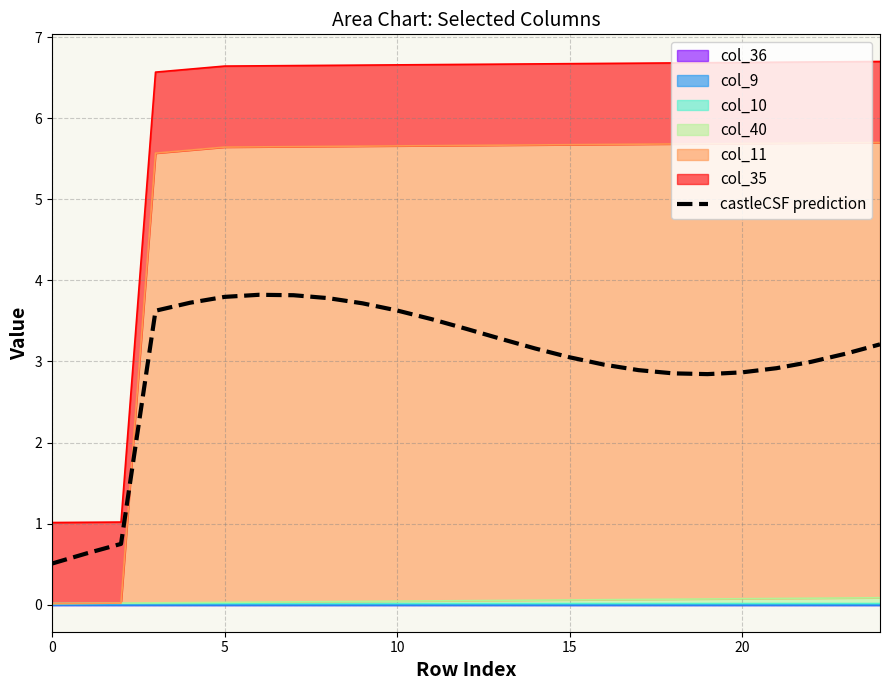

What is the value of the 19th point from the left?

2.9